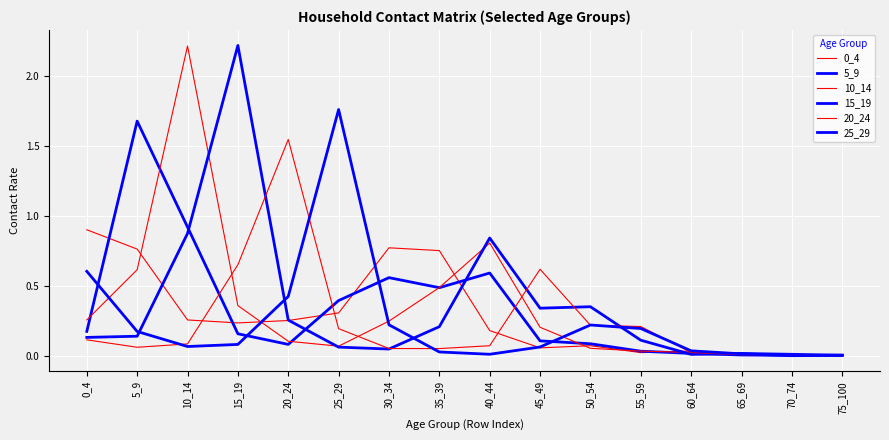

Does the chart have visible grid lines?

Yes